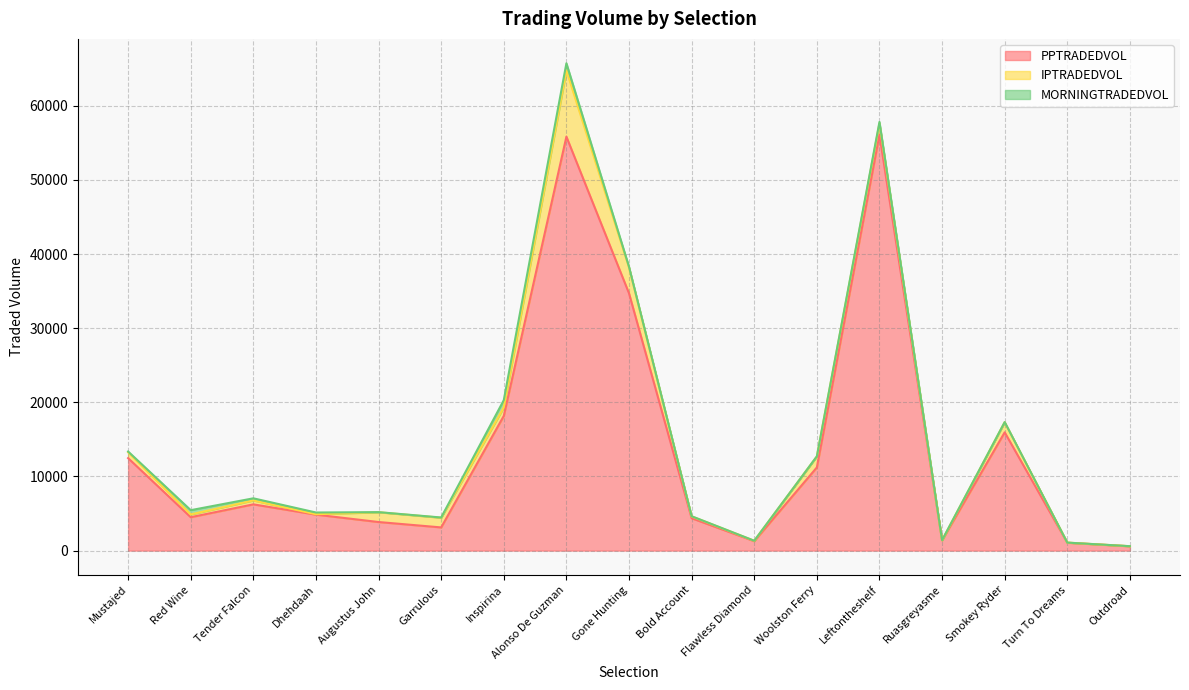

What is the label of the 12th point from the right?

Garrulous